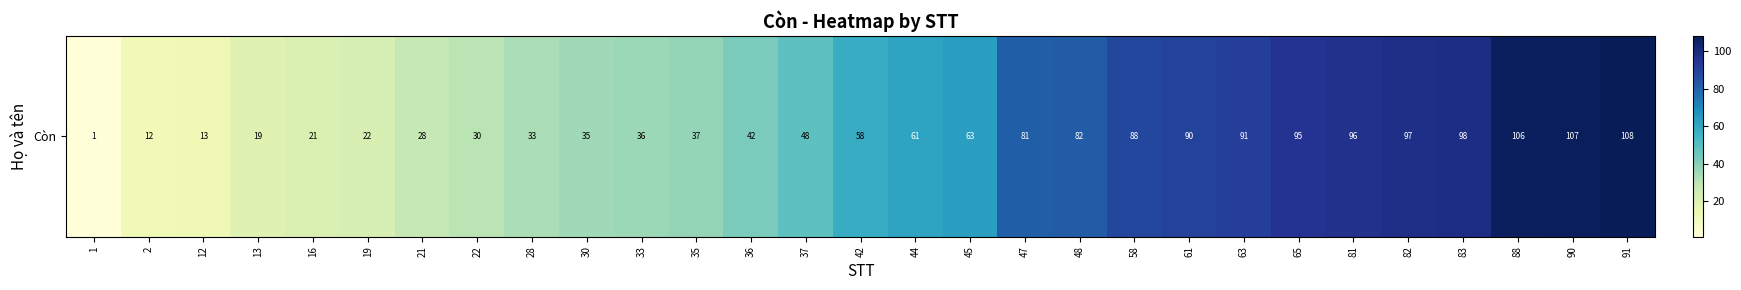

What value does the data have at 22?

30